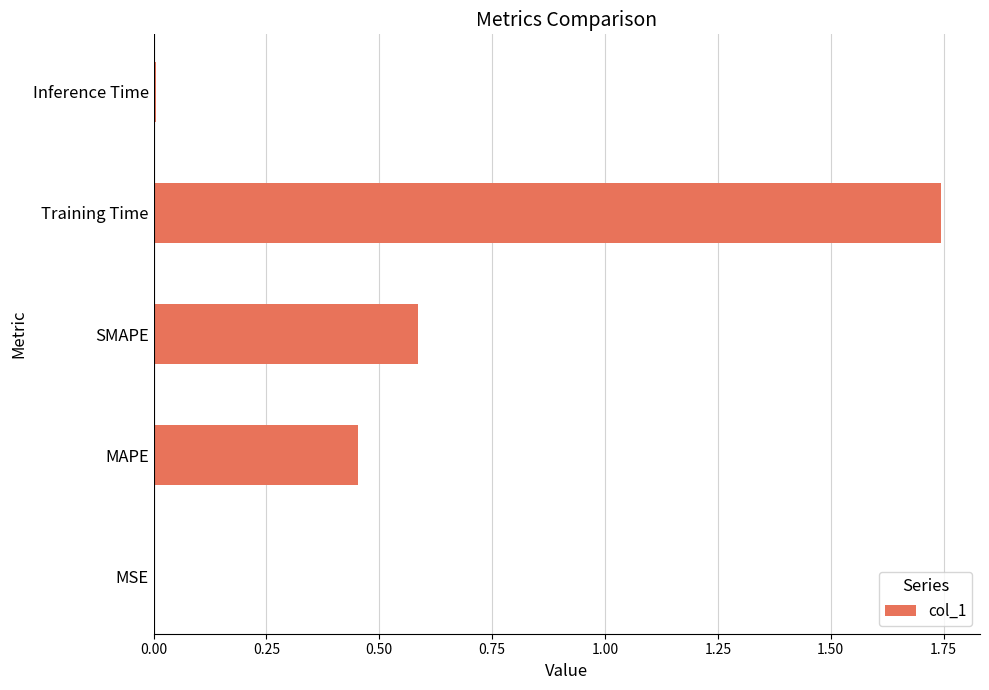

The value at SMAPE is 0.8. True or false?

False